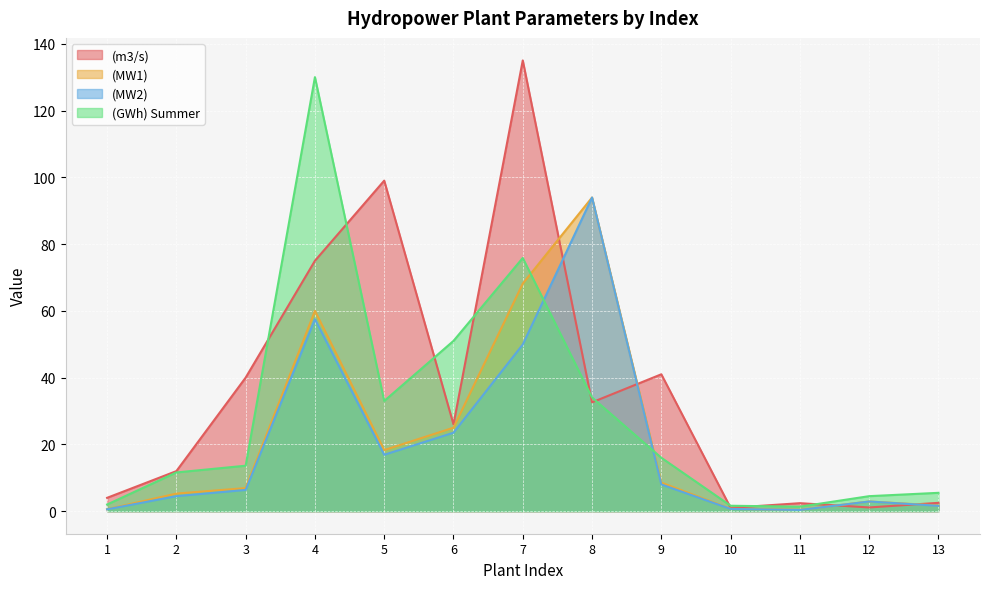

After their last crossing, which series has the higher values: (GWh) Summer or (MW1)?

(GWh) Summer